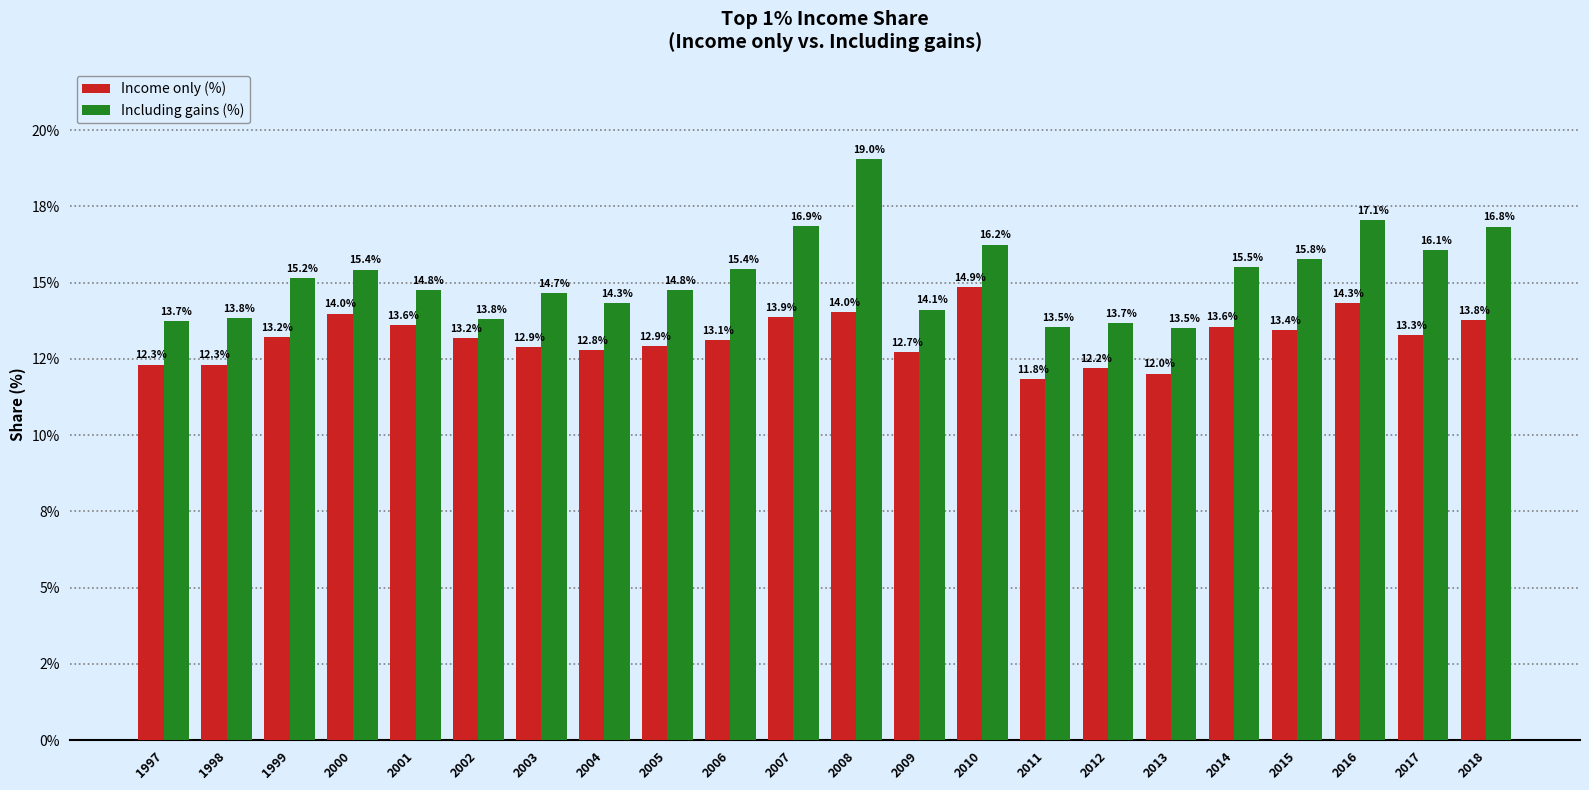

Reading right to left, extract all data points from this chart.

Income only (%): 13.8	13.3	14.3	13.4	13.6	12.0	12.2	11.8	14.9	12.7	14.0	13.9	13.1	12.9	12.8	12.9	13.2	13.6	14.0	13.2	12.3	12.3
Including gains (%): 16.8	16.1	17.1	15.8	15.5	13.5	13.7	13.5	16.2	14.1	19.0	16.9	15.4	14.8	14.3	14.7	13.8	14.8	15.4	15.2	13.8	13.7